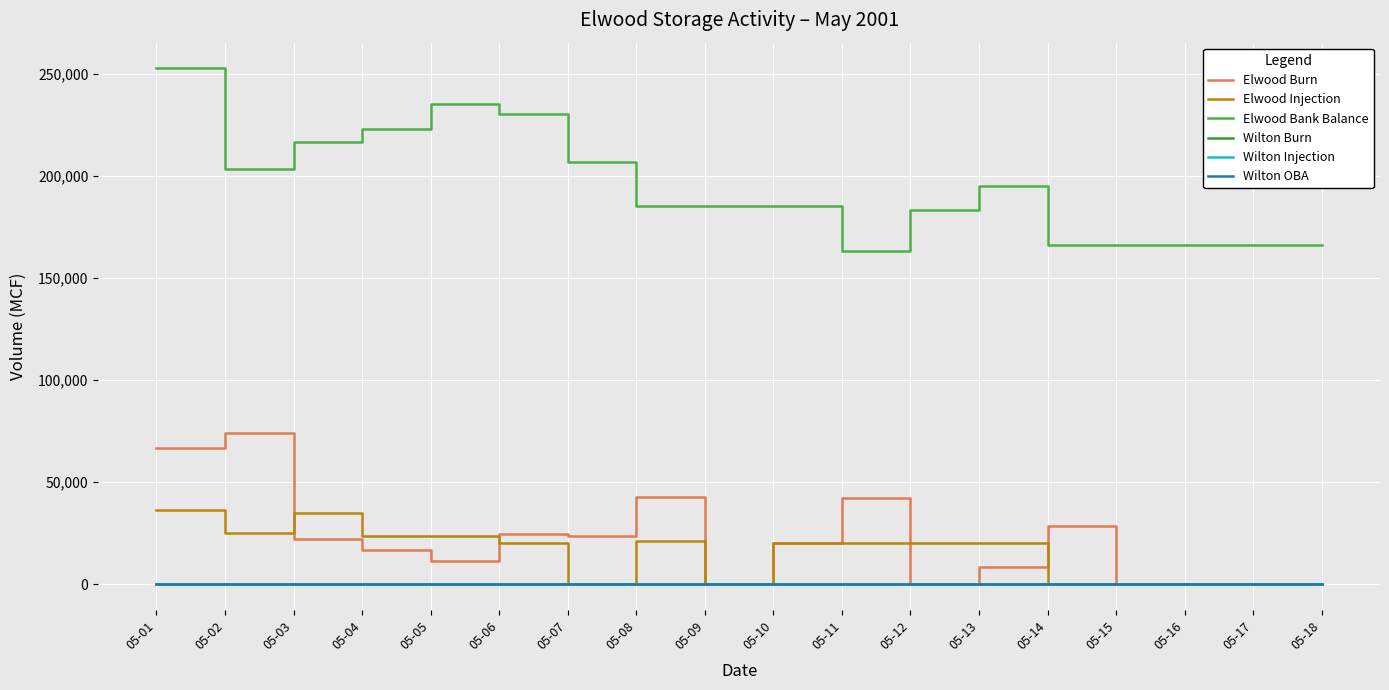

Reading right to left, extract all data points from this chart.

Elwood Burn: 0.0	0.0	0.0	0.0	28690.0	8336.0	0.0	42174.0	20000.0	0.0	42580.0	23640.0	24800.0	11400.0	17000.0	22200.0	74000.0	66800.0
Elwood Injection: 0.0	0.0	0.0	0.0	0.0	20000.0	20000.0	20000.0	20000.0	0.0	21200.0	0.0	20000.0	23644.0	23644.0	35000.0	25000.0	36516.0
Elwood Bank Balance: 166168.4	166168.4	166168.4	166168.4	166168.4	194858.4	183194.4	163194.4	185368.4	185368.4	185368.4	206748.4	230388.4	235188.4	222944.4	216300.4	203500.4	252500.4
Wilton Burn: 0.0	0.0	0.0	0.0	0.0	0.0	0.0	0.0	0.0	0.0	0.0	0.0	0.0	0.0	0.0	0.0	0.0	0.0
Wilton Injection: 0.0	0.0	0.0	0.0	0.0	0.0	0.0	0.0	0.0	0.0	0.0	0.0	0.0	0.0	0.0	0.0	0.0	0.0
Wilton OBA: 0.0	0.0	0.0	0.0	0.0	0.0	0.0	0.0	0.0	0.0	0.0	0.0	0.0	0.0	0.0	0.0	0.0	0.0